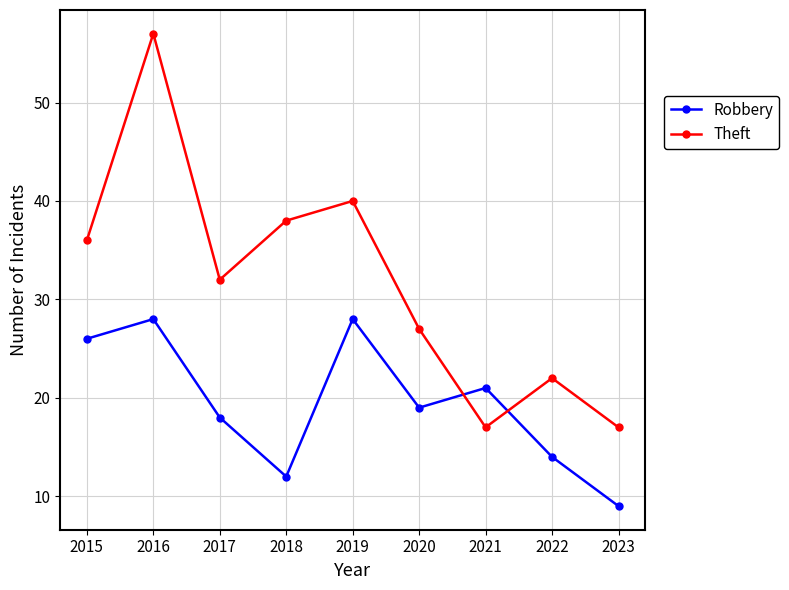

What is the difference between the maximum and minimum values in the Robbery series?

19